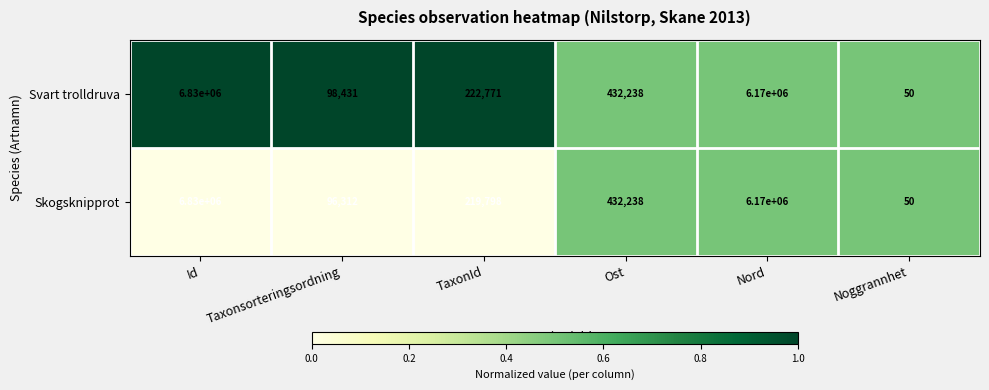

Which series has the largest total across all categories?

Svart trolldruva